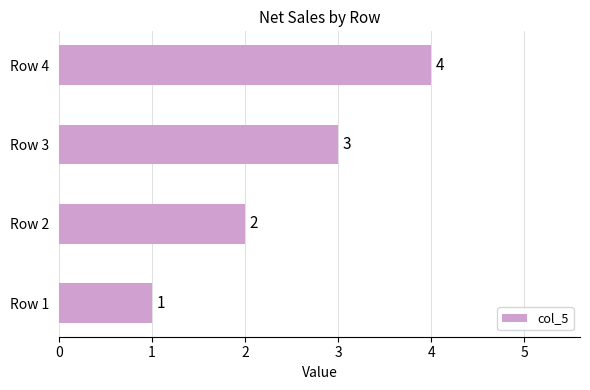

Is it true that the value at Row 1 is 2?

False